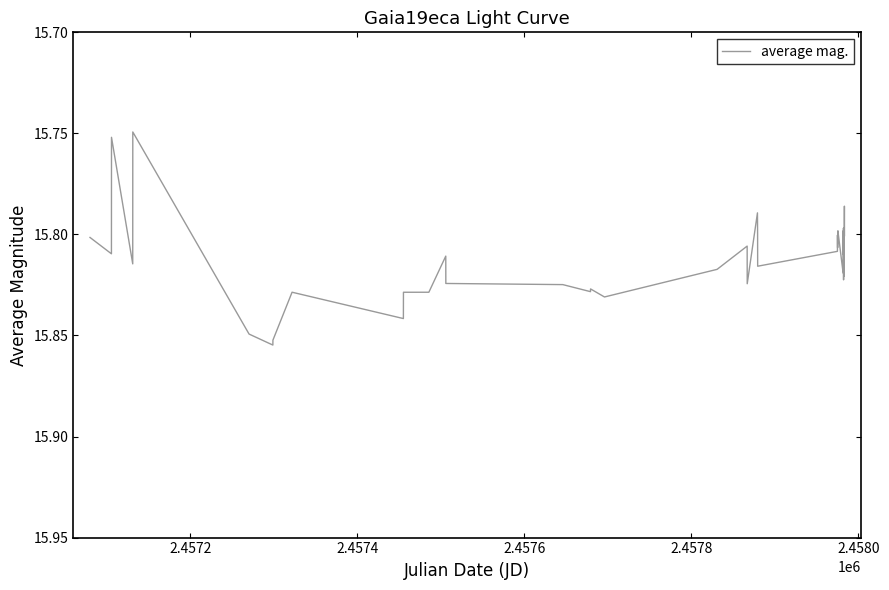

How many interior local peaks (higher than both neighbors) does the data have?

13